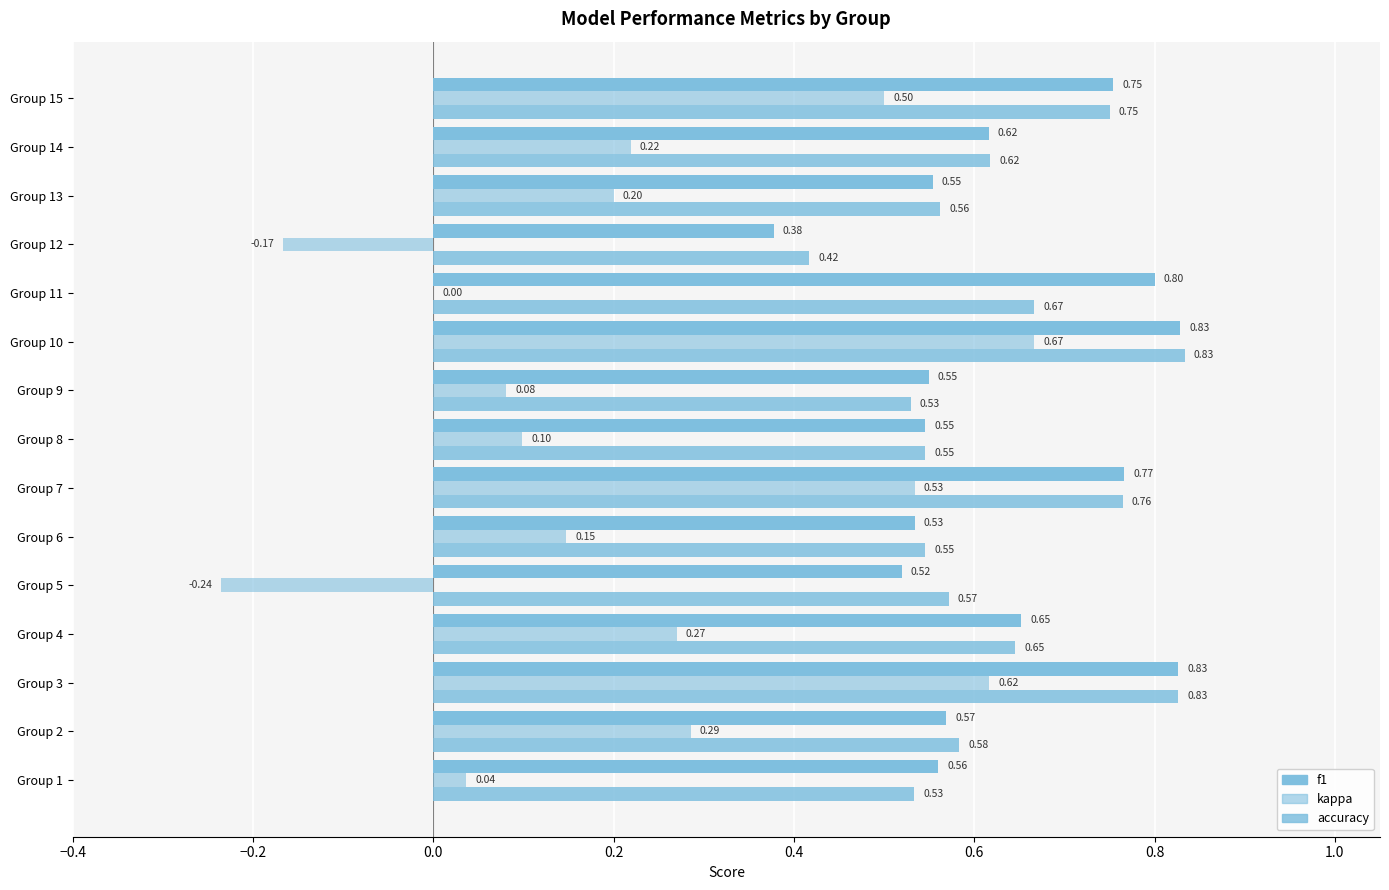

How many data points does each series have?

15